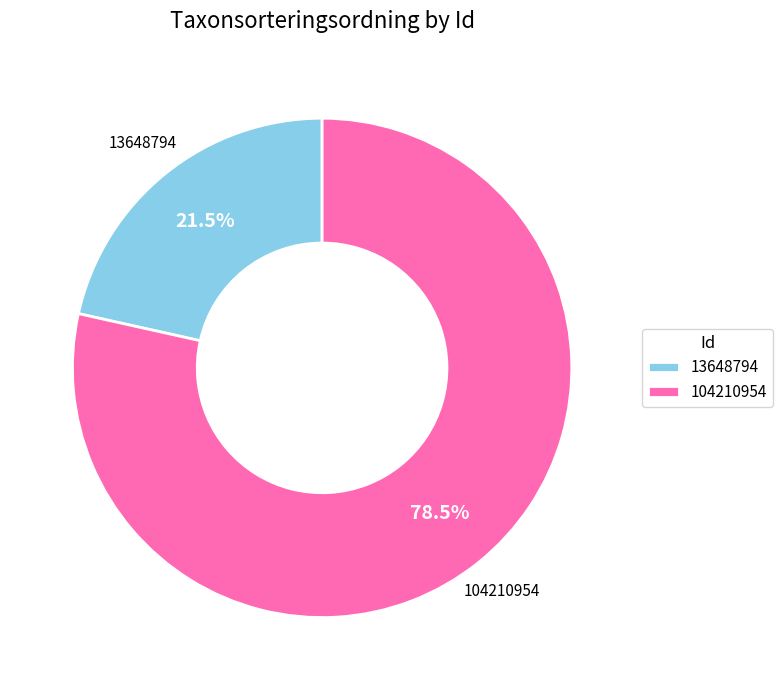

To the nearest percent, what is the difference between the 104210954 and 13648794 slice percentages?

57%